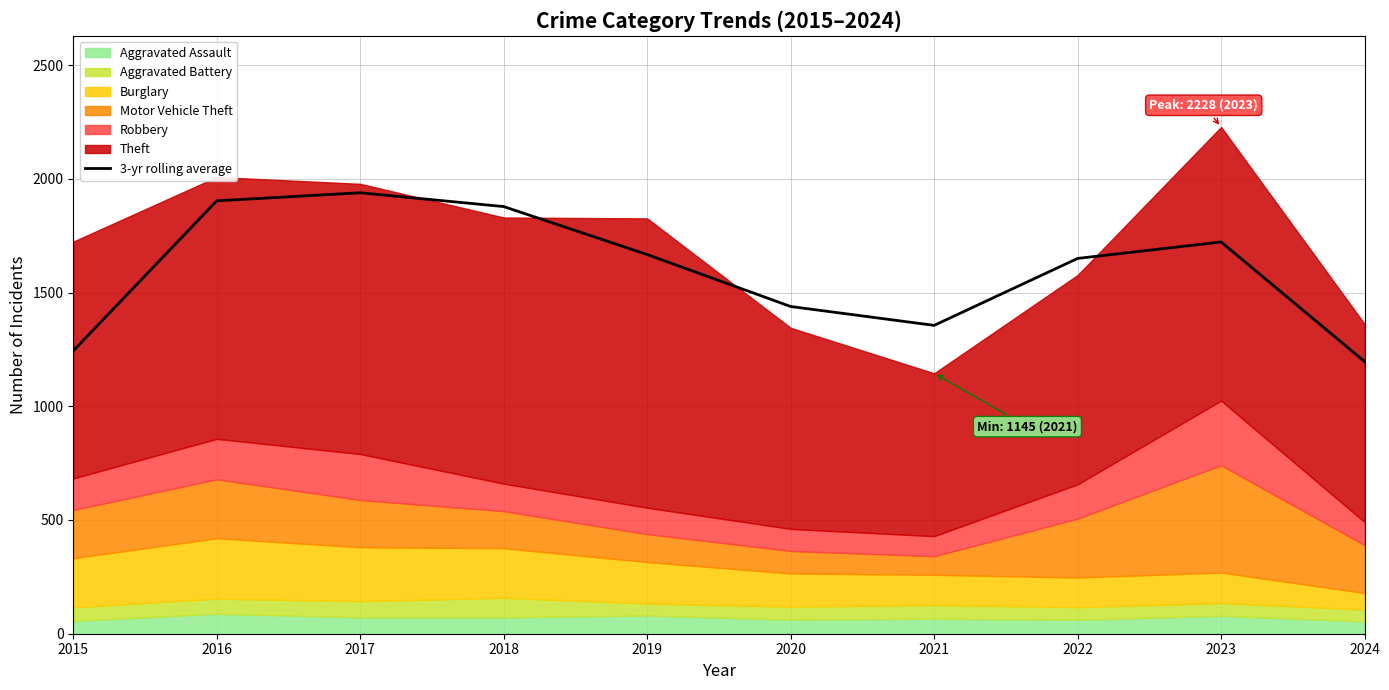

True or false: the data shows 1938.7 at 2017.

True